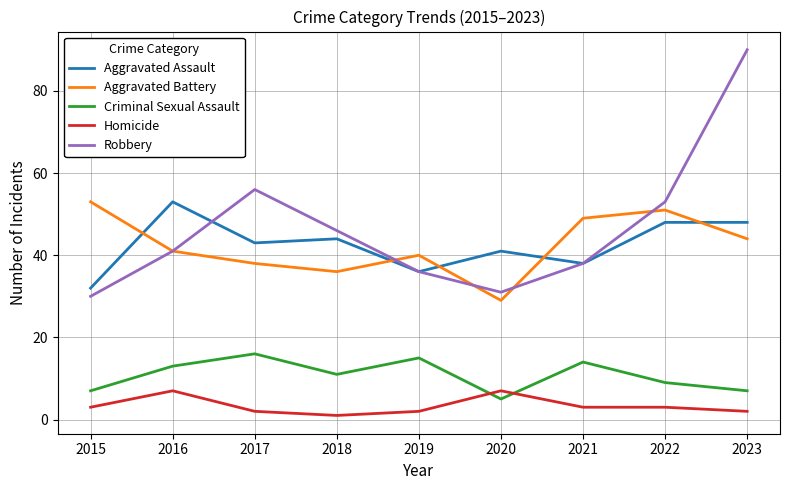

At which category is the sum across all series the highest?

2023